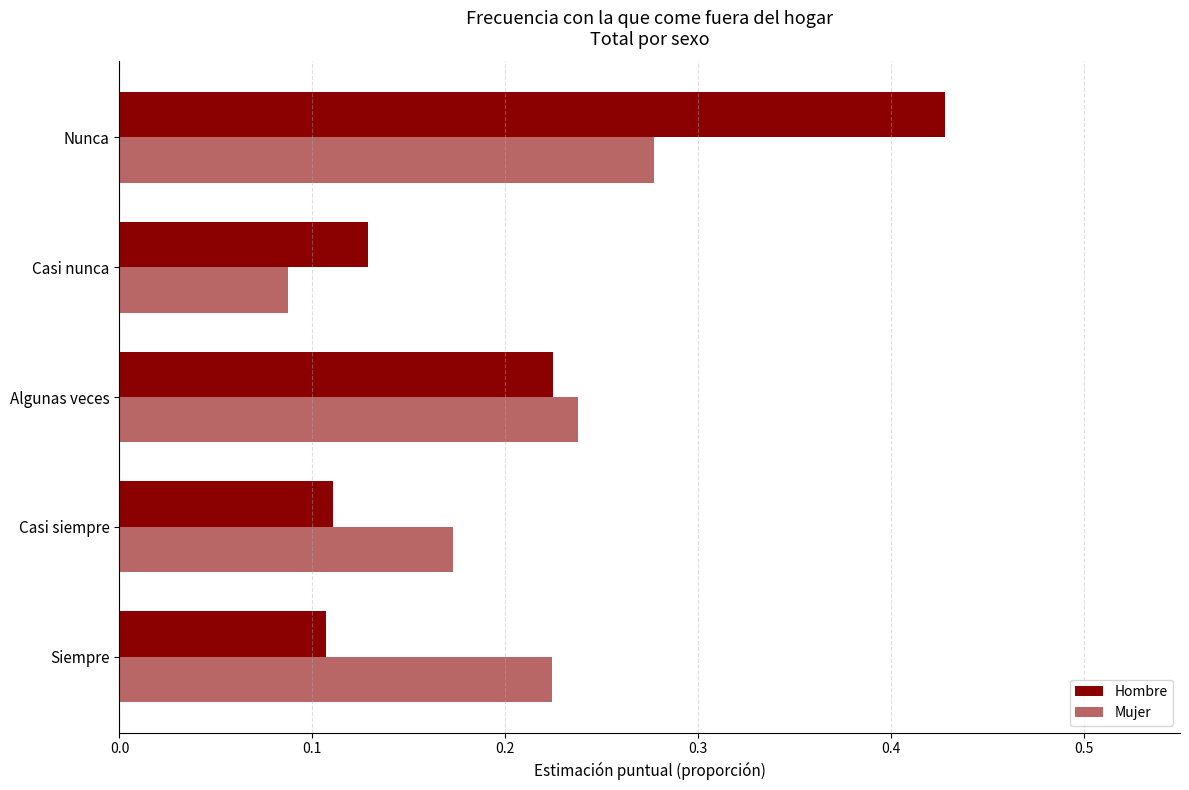

How many categories are shown in the chart?

5